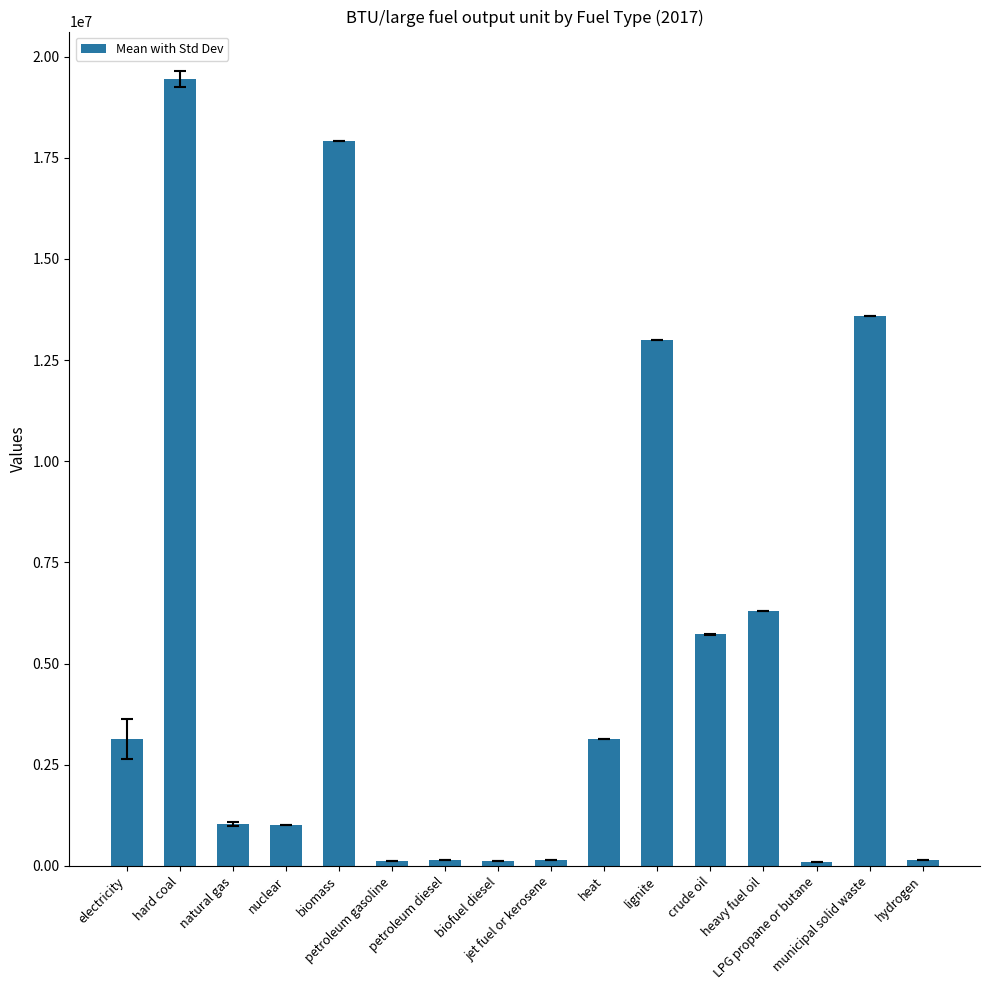

Is it true that the value at biomass is 17906000?

True